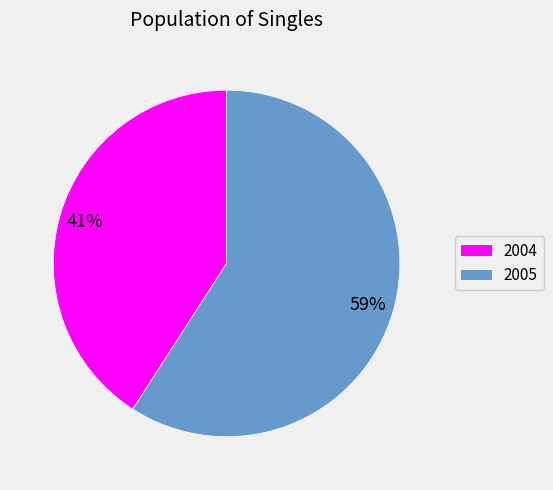

To the nearest percent, what percentage of the pie is 2004?

41%